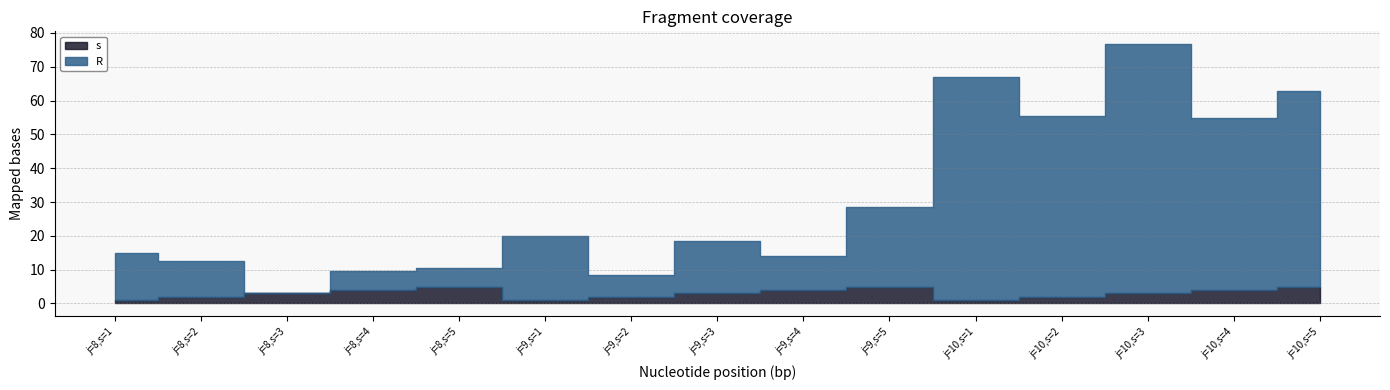

Does the chart have visible grid lines?

Yes